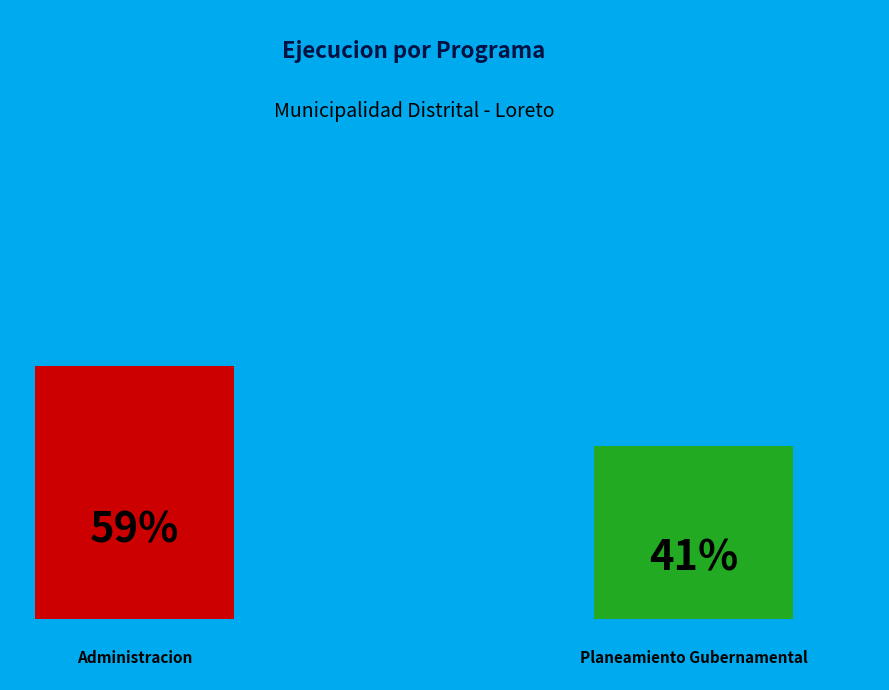

Which category has the biggest portion of the pie?

003: ADMINISTRACION